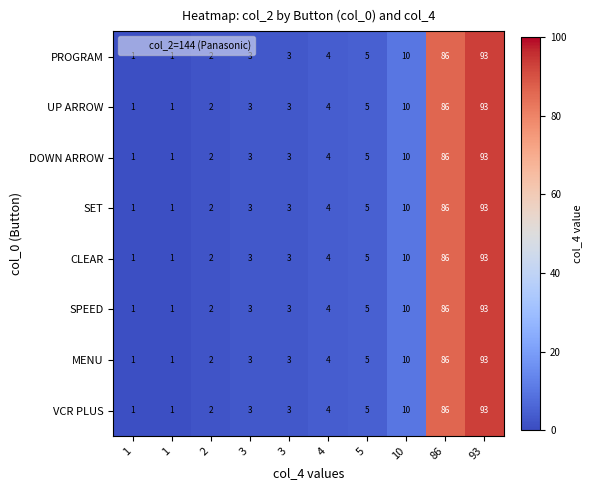

How many distinct data groups are displayed?

8